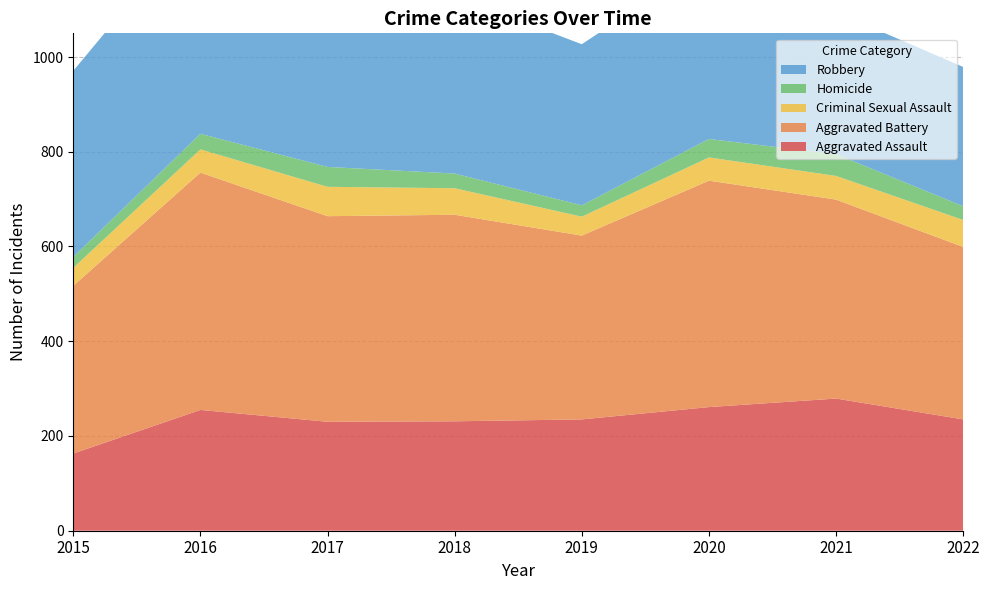

Reading left to right, what are all the values shown in this chart?

Aggravated Assault: 163	255	230	231	235	261	279	235
Aggravated Battery: 354	501	434	436	388	478	420	364
Criminal Sexual Assault: 38	49	62	56	40	49	50	57
Homicide: 23	33	42	31	24	39	46	29
Robbery: 393	455	386	375	340	378	300	294